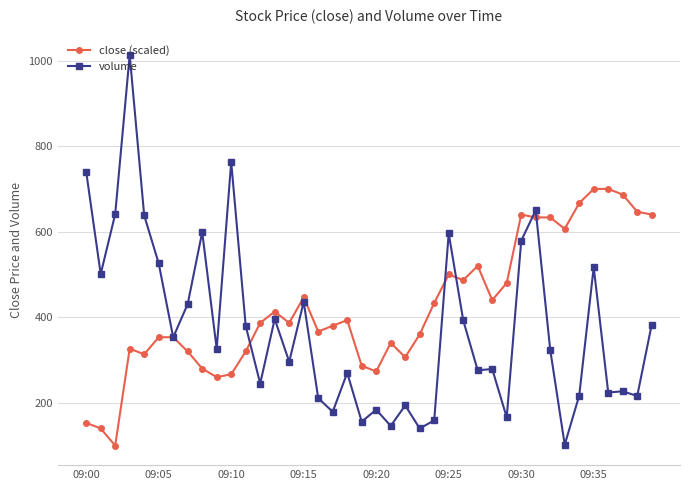

What is the value of the volume point at the 33rd from the left?

324.0